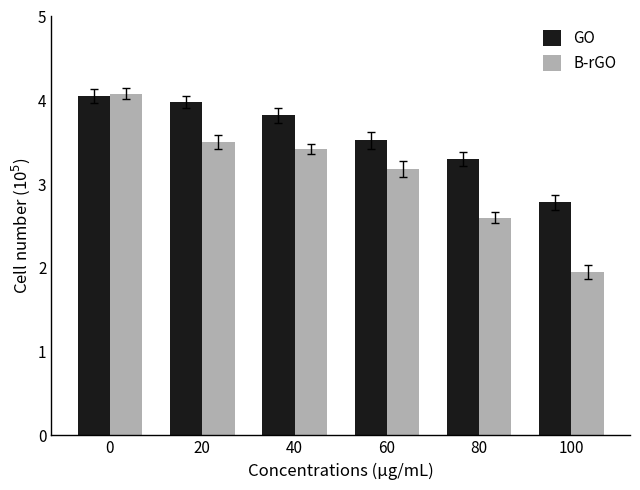

Rank the series by their average value, from lowest to highest.

B-rGO, GO